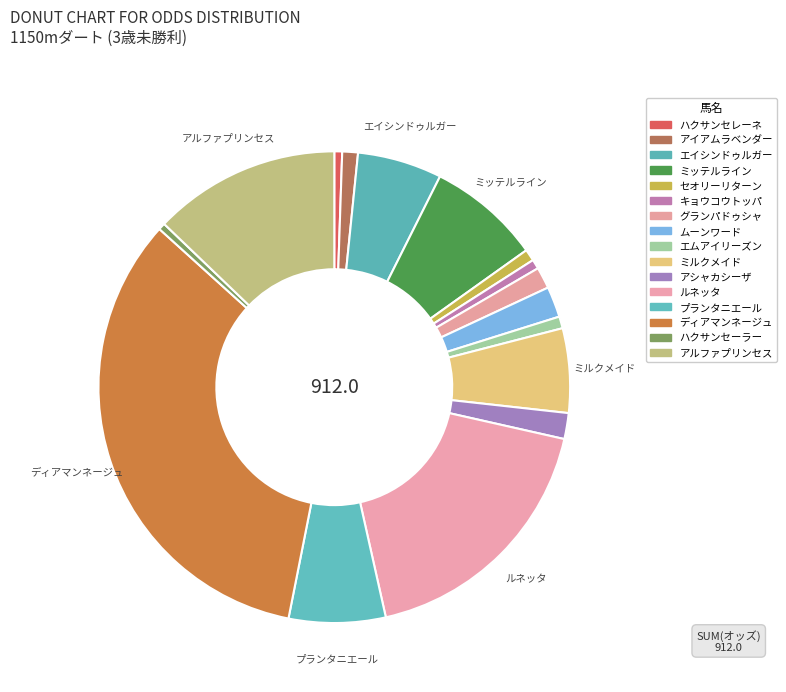

Is it true that エムアイリーズン is 11% of the pie?

False